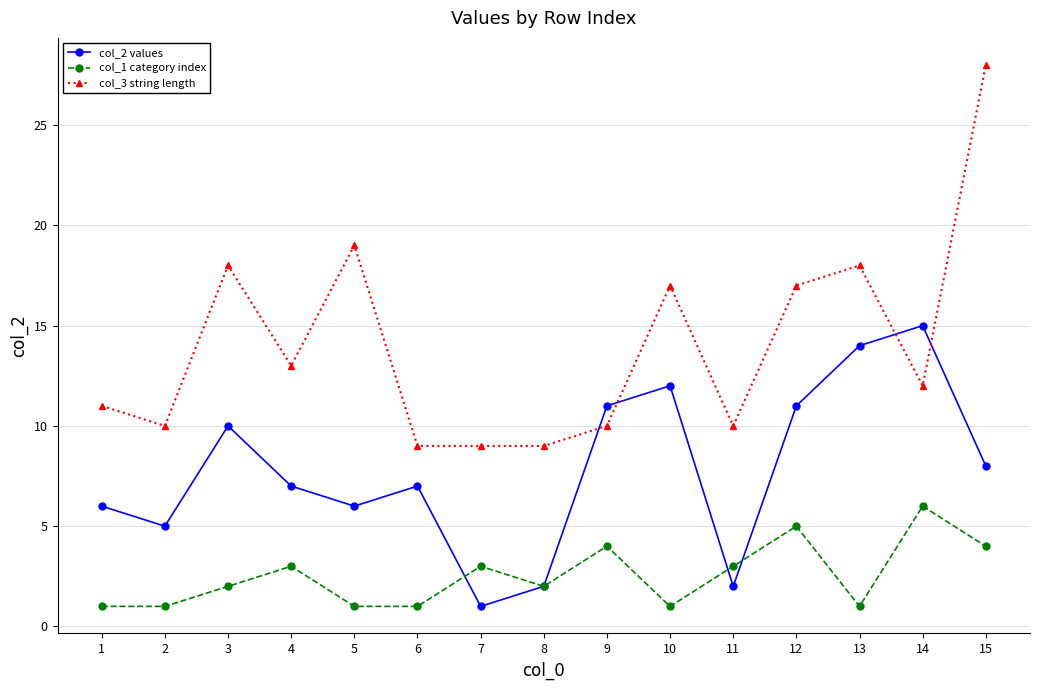

True or false: col_3 string length has more than 0 interior local peaks.

True